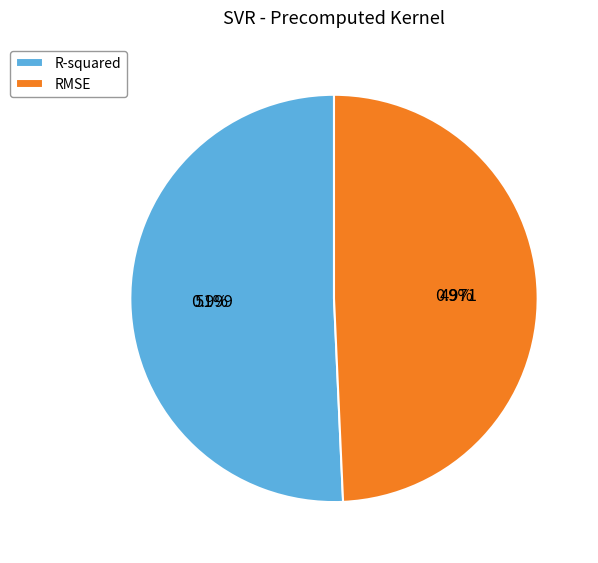

Combined, do R-squared and RMSE account for over 50%?

Yes